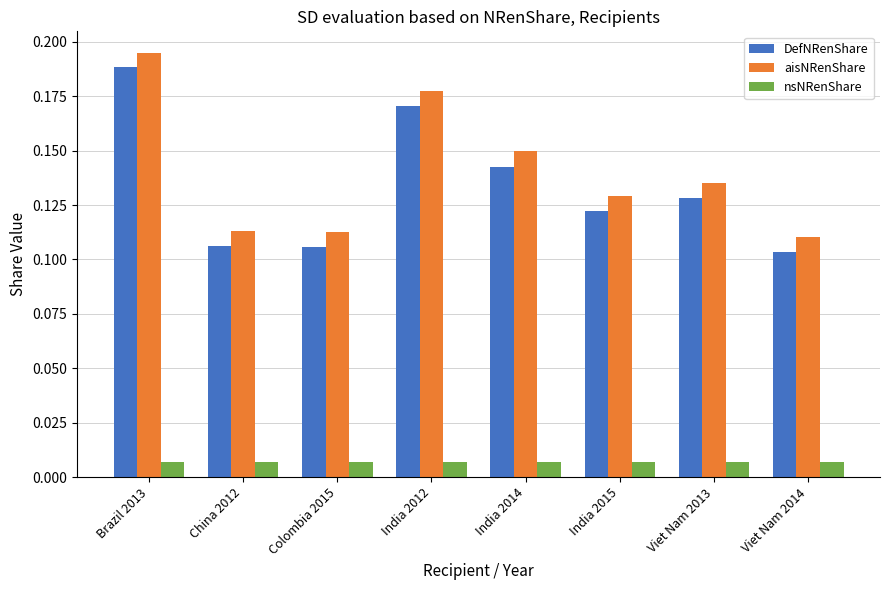

At which label does DefNRenShare reach its peak?

Brazil 2013